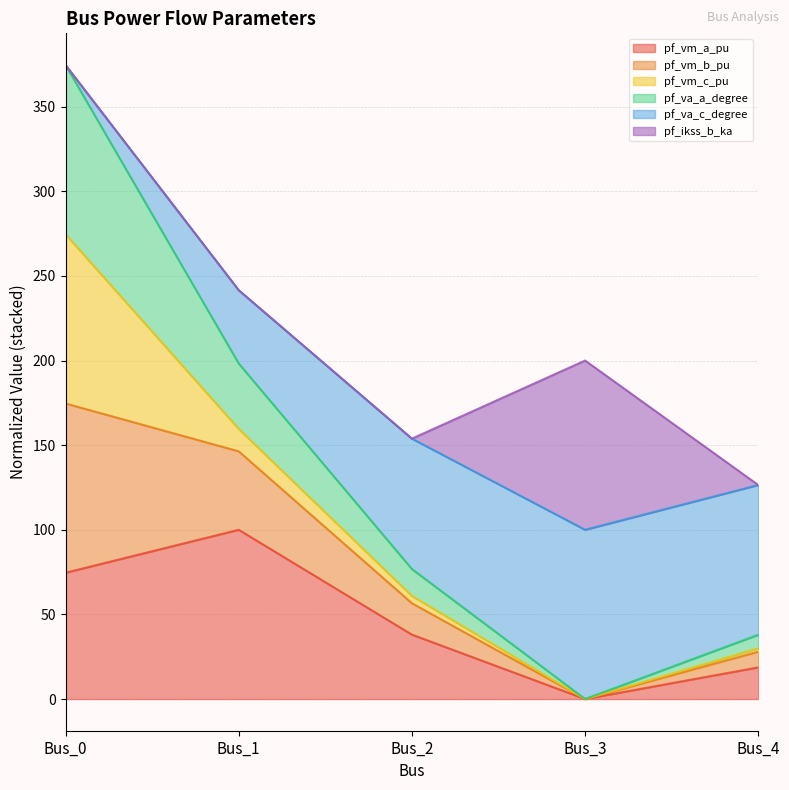

At which label does pf_va_a_degree first exceed 76?

Bus_0